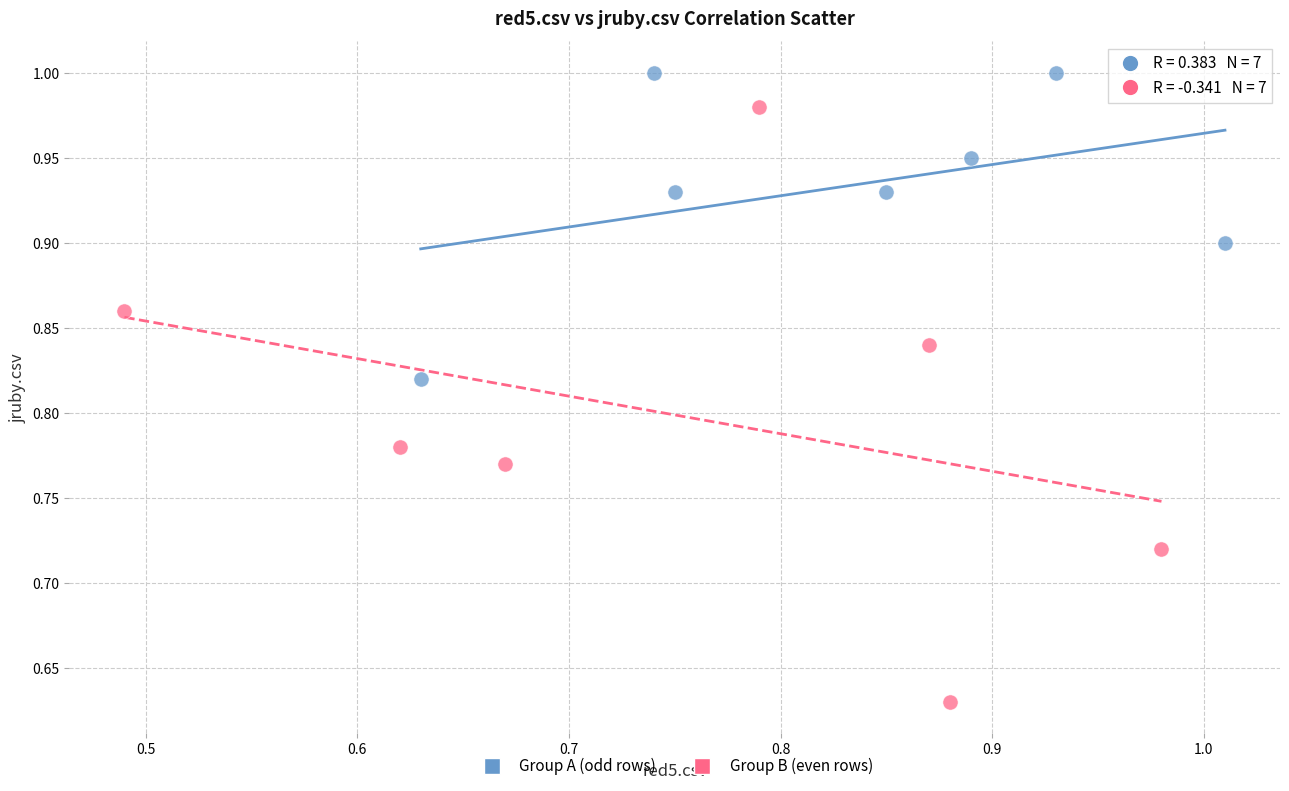

Which series reaches the minimum Y coordinate?

Group B (even rows)